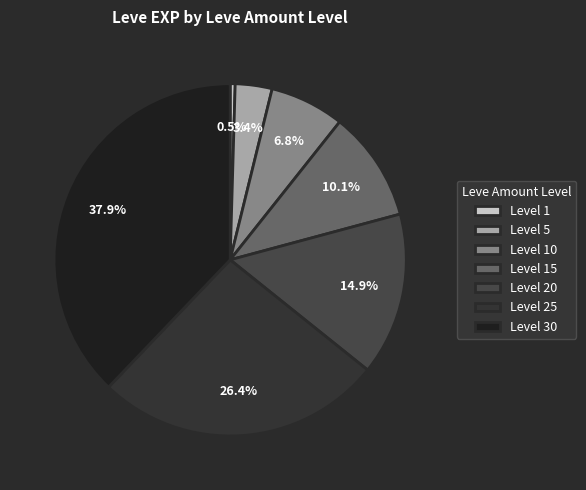

Does any single category account for the majority?

No